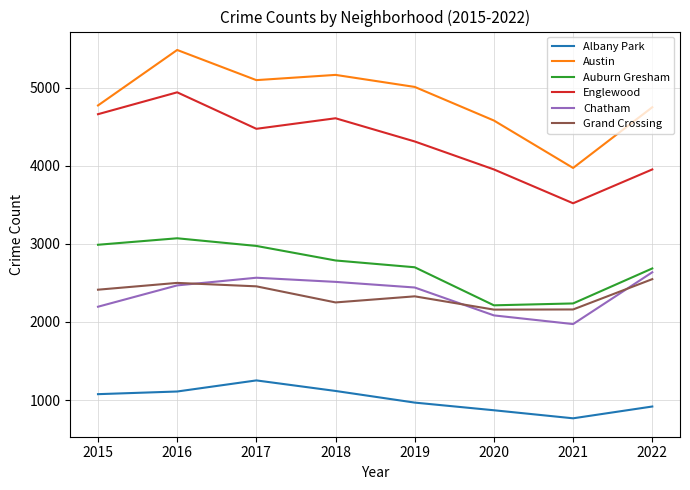

Which series has the largest total across all categories?

Austin